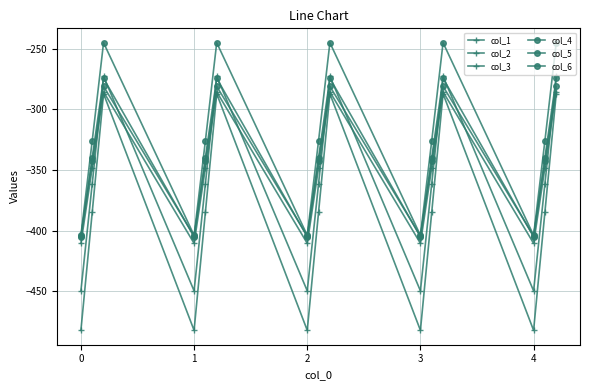

How many data points does each series have?

15